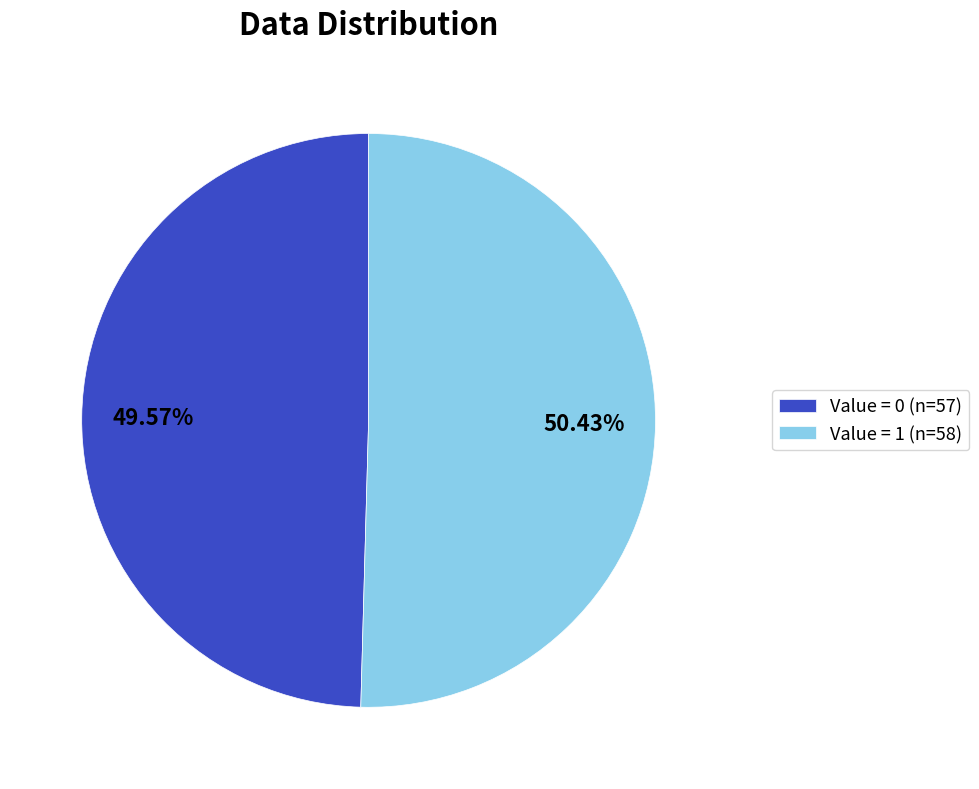

Is there any slice that represents more than half of the pie?

Yes